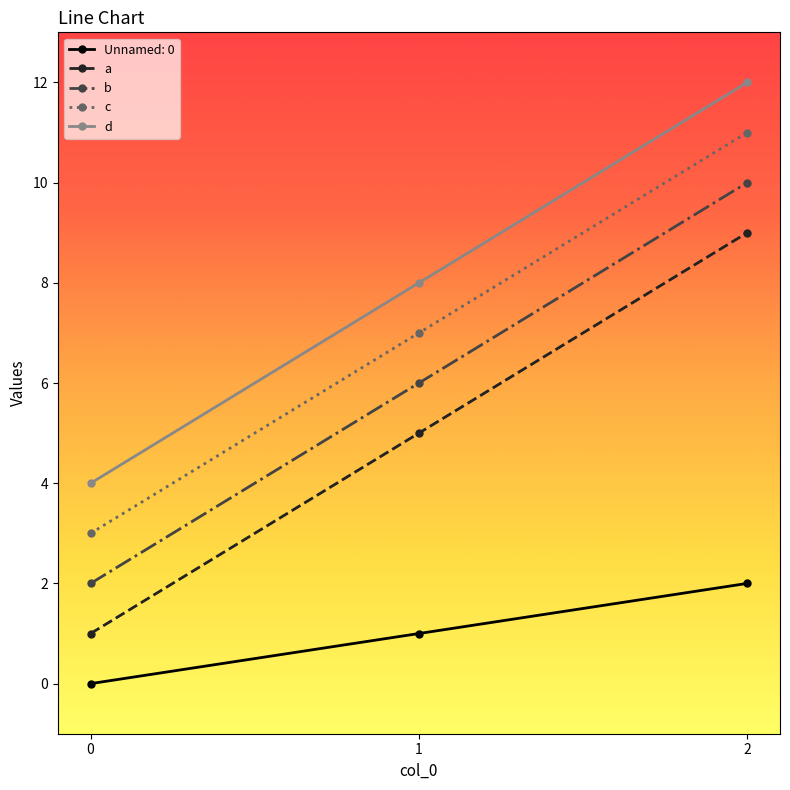

The value of d at 2 is 12. True or false?

True